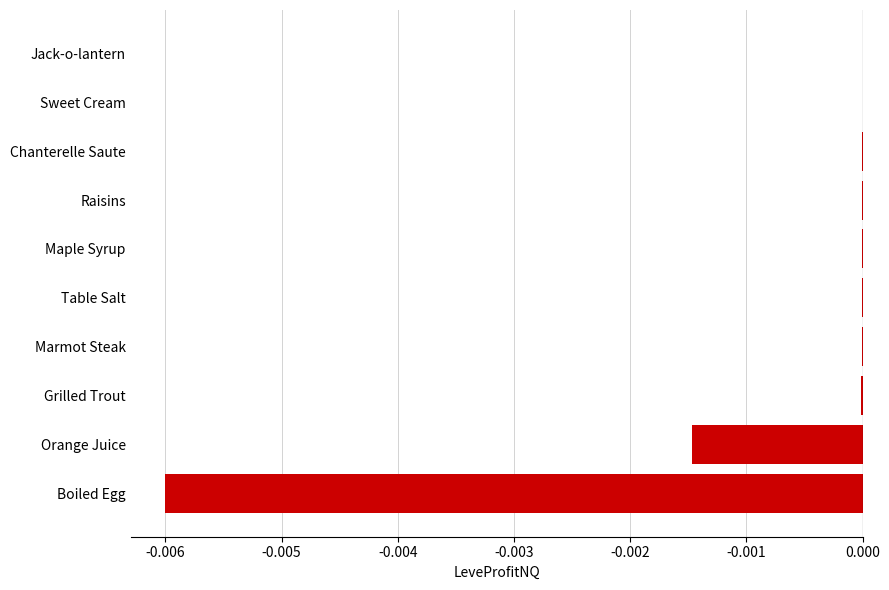

The chart shows a value of -0.0 at Maple Syrup. True or false?

True